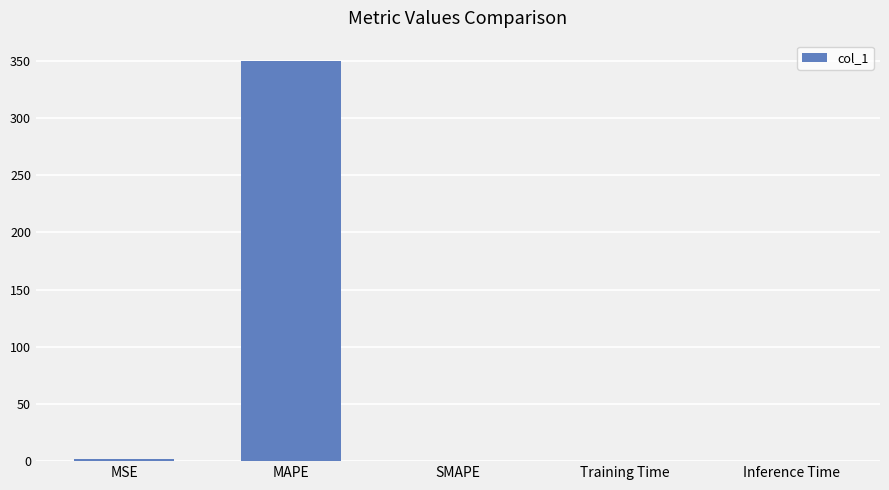

What is the sum of all values?

351.9